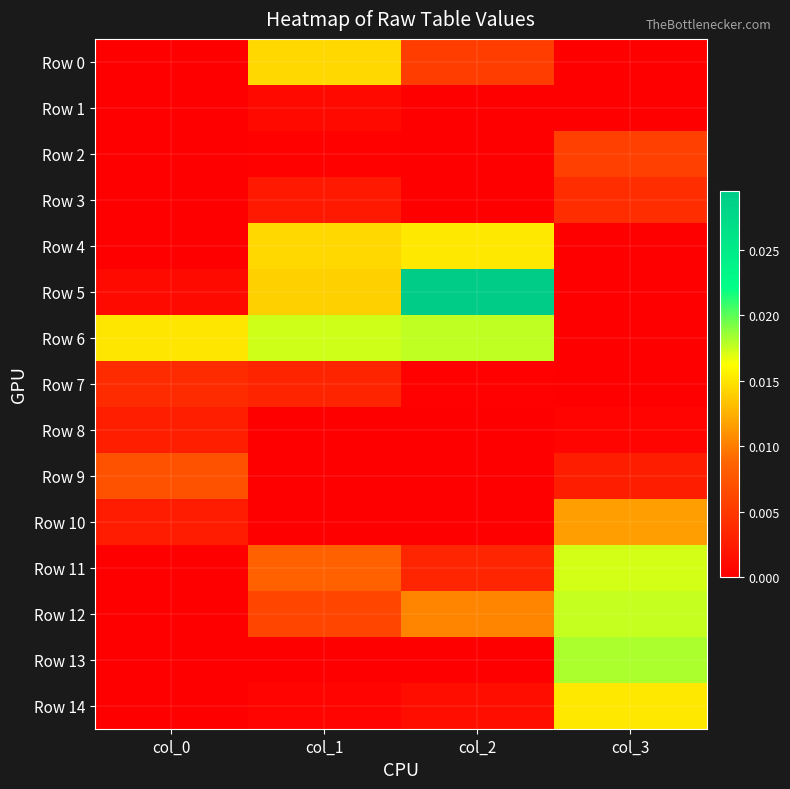

How many data points does each series have?

4